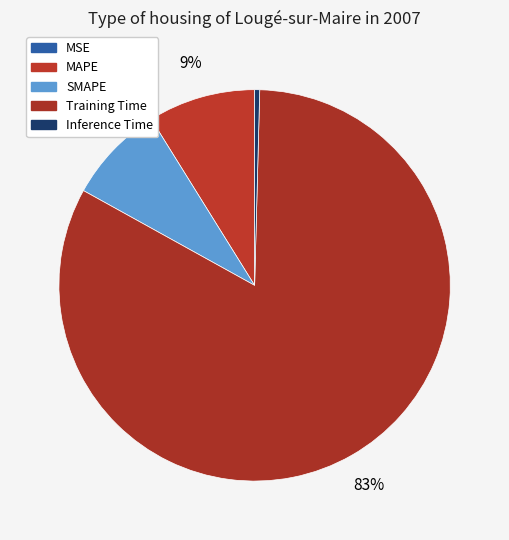

True or false: MSE accounts for 10% of the total.

False